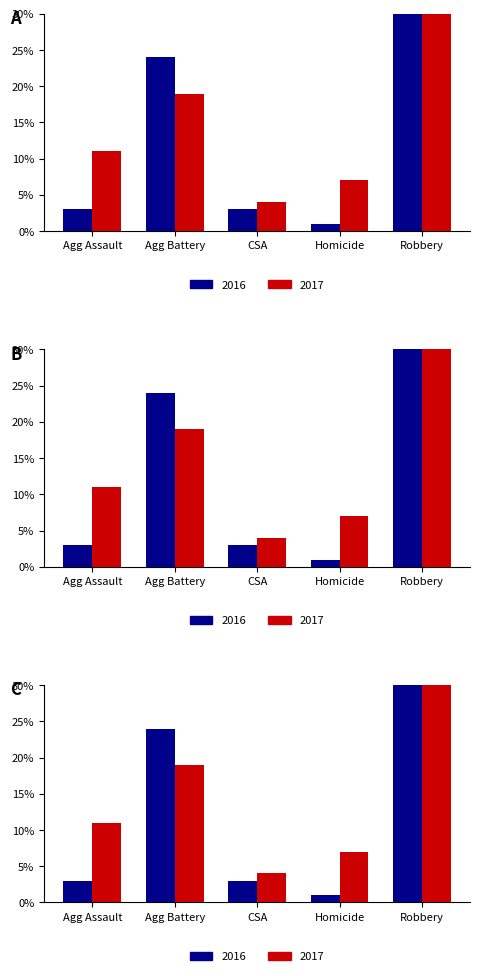

What is the average value of the 2016 series?

12